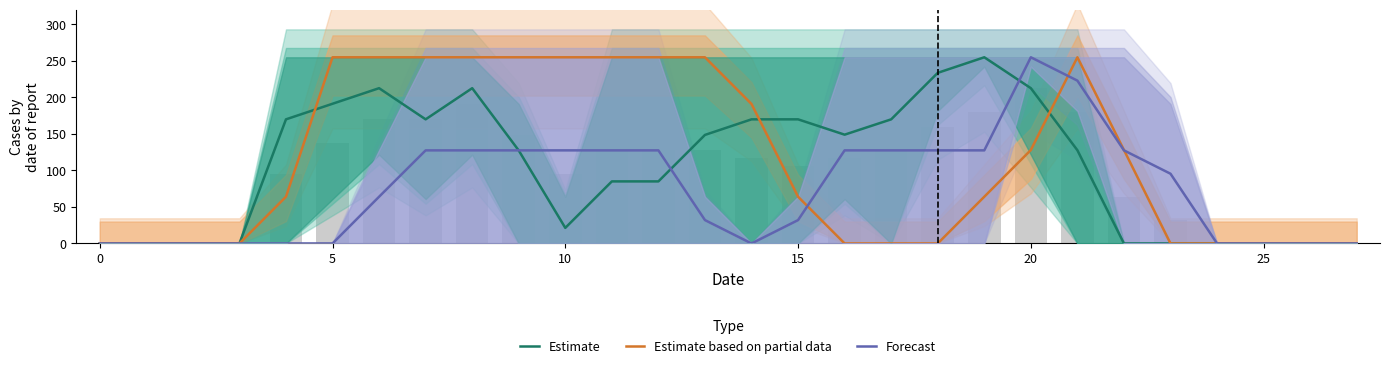

List the series in order of their peak value, lowest first.

Estimate, Estimate based on partial data, Forecast